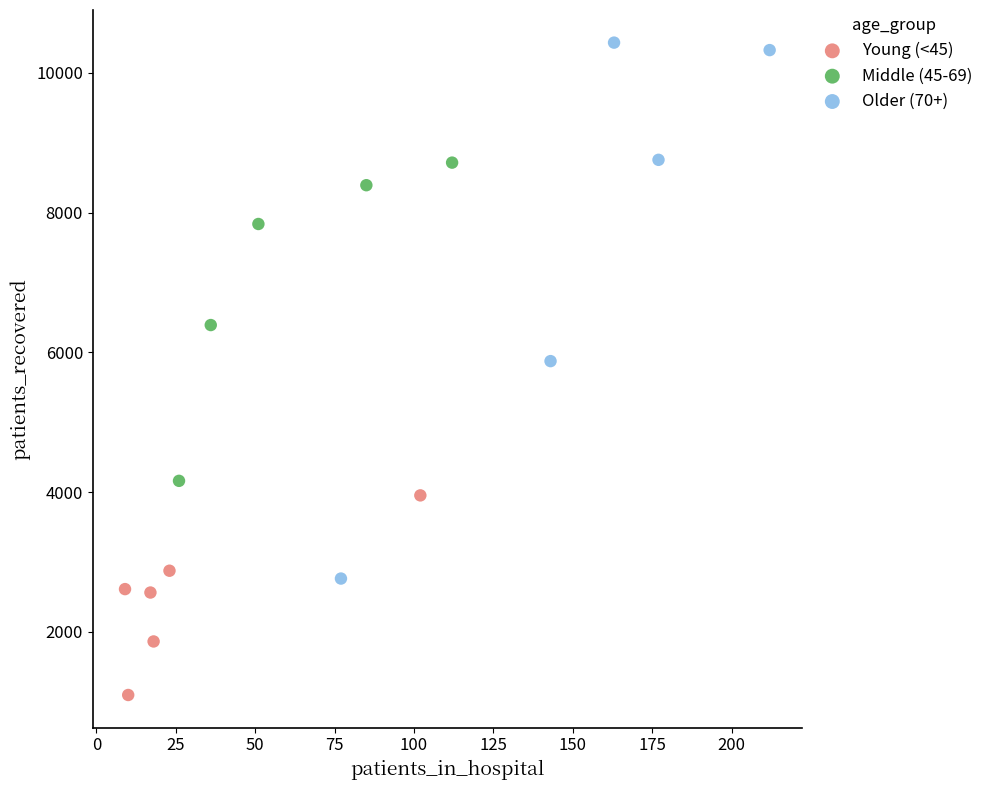

Which series reaches the minimum Y coordinate?

Young (<45)